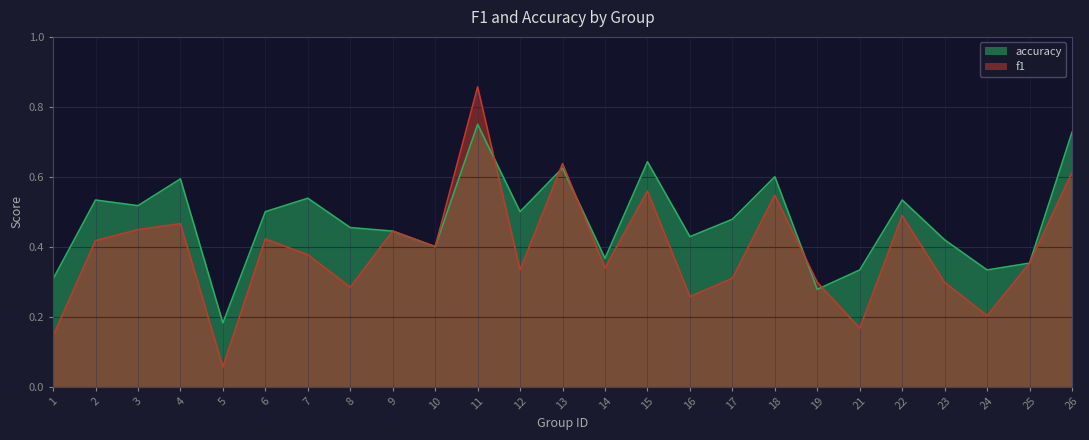

Which series has the largest range (max minus min)?

f1